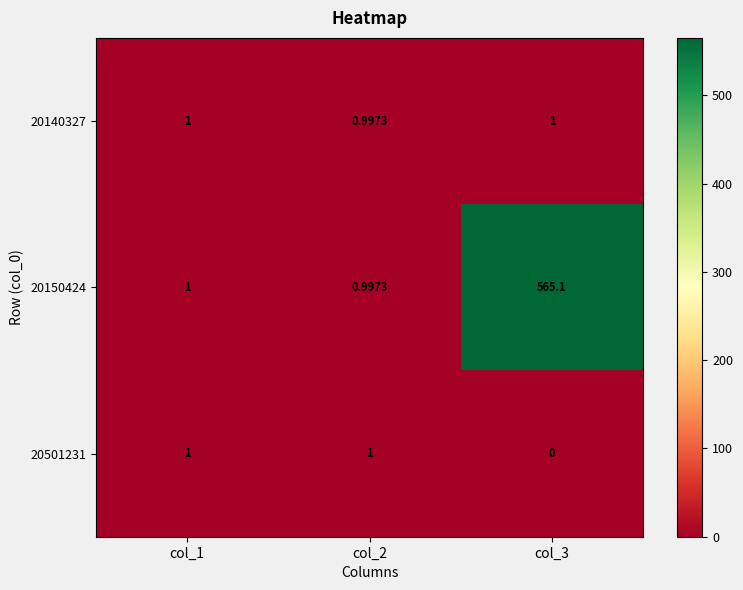

At how many categories does at least one series exceed 359?

1